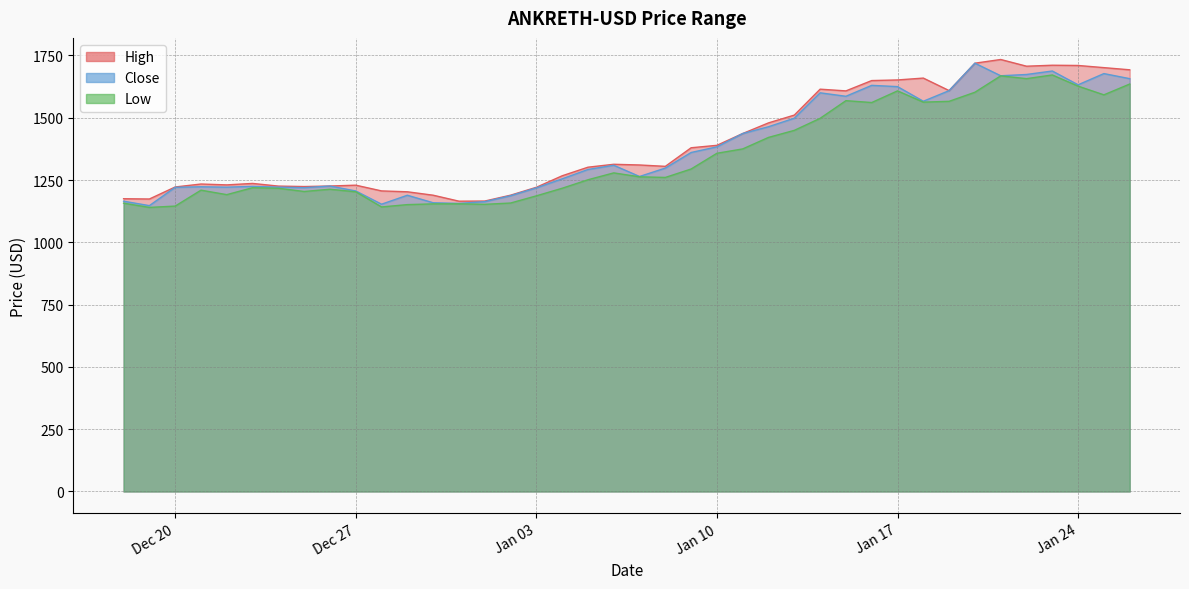

At which category is the sum across all series the highest?

2023-01-21